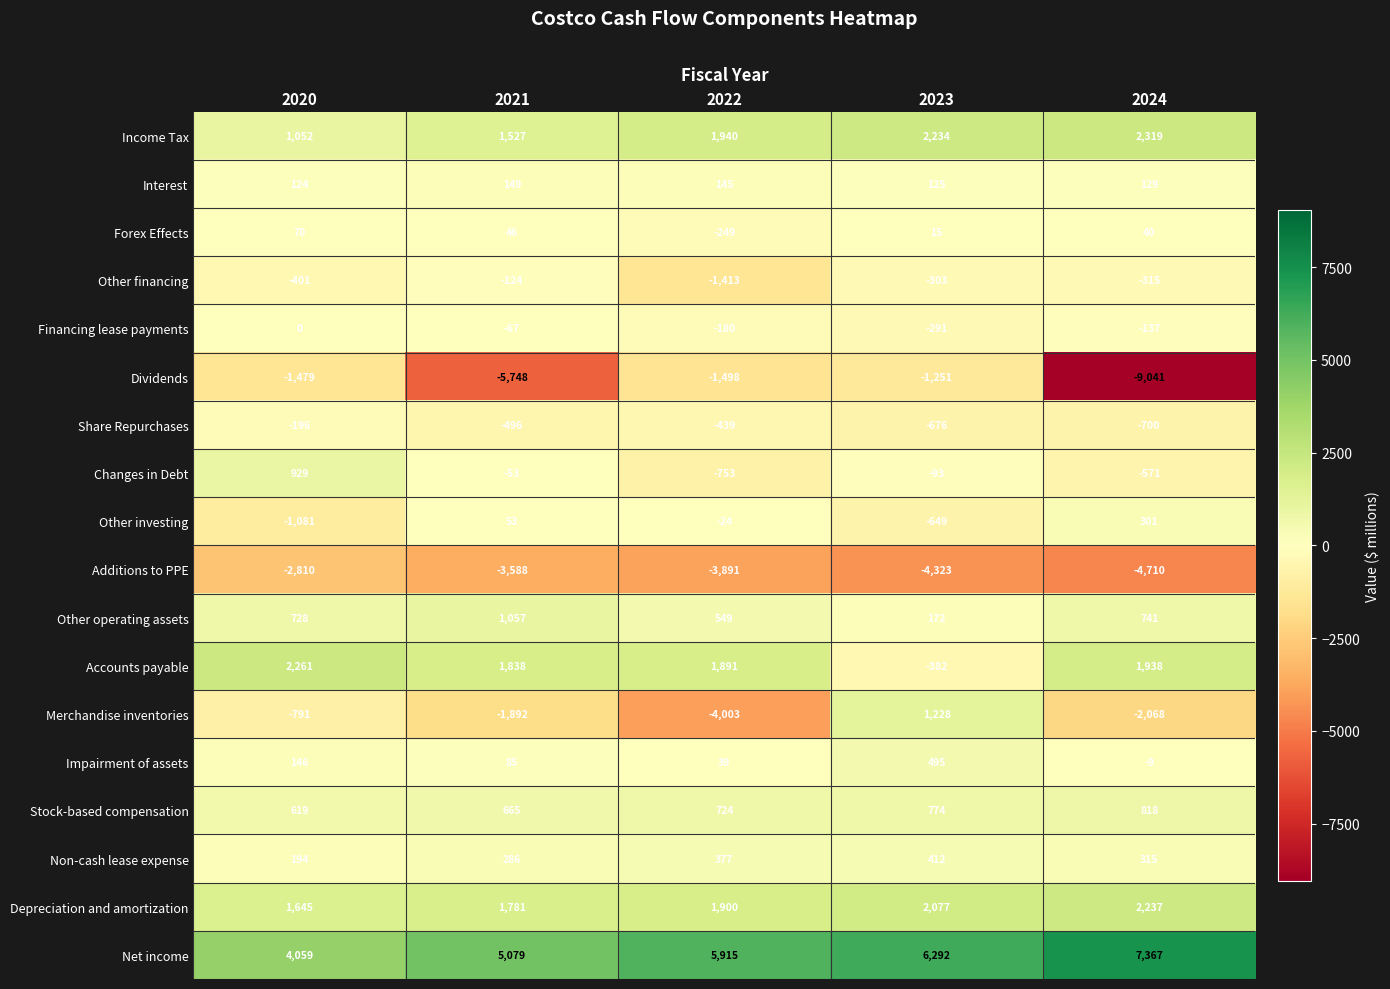

Is the value of Merchandise inventories at 2022 greater than the value of Interest at 2023?

No